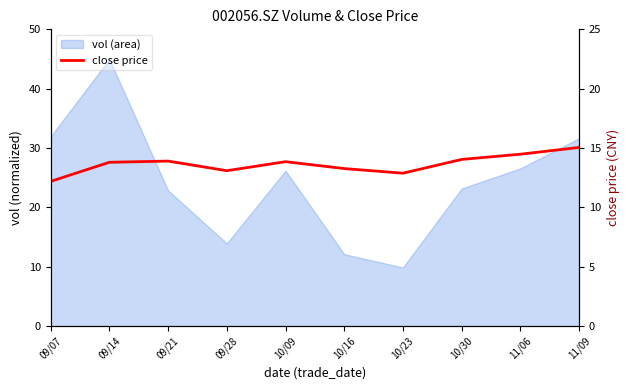

True or false: the data shows 14.0 at 10/30.

True